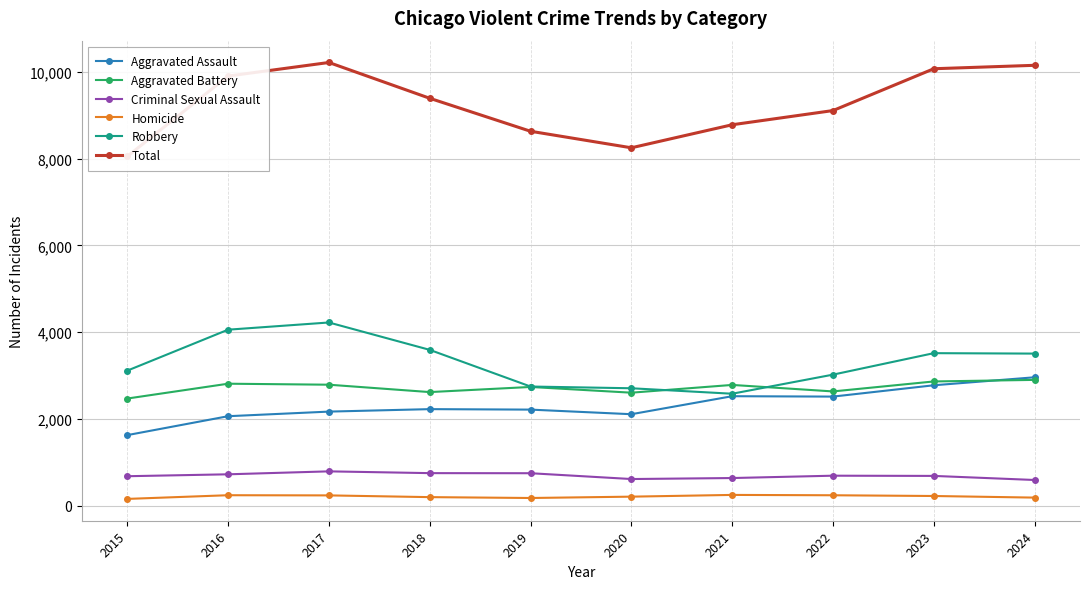

True or false: Homicide has a value of 254 at 2019.

False